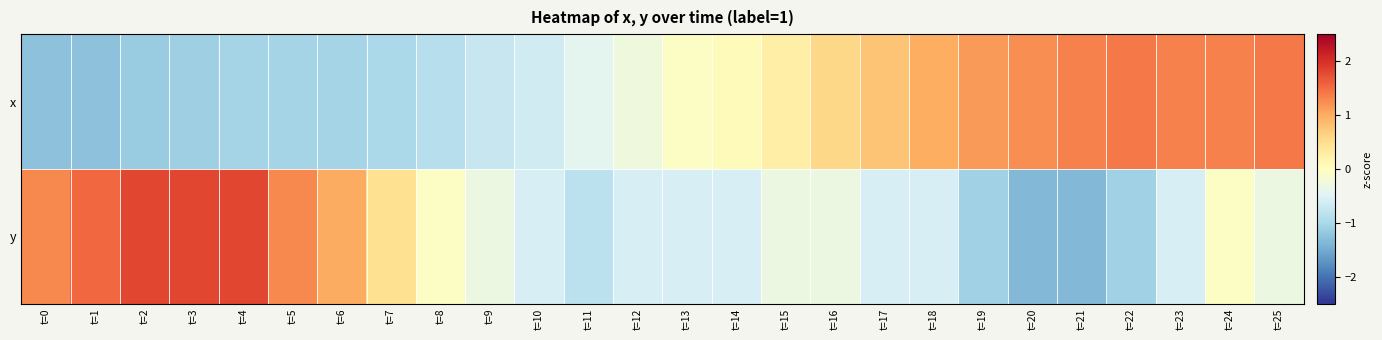

Reading right to left, list all the values displayed in this chart.

x: t=25=1.4	t=24=1.3	t=23=1.3	t=22=1.4	t=21=1.3	t=20=1.2	t=19=1.1	t=18=1.0	t=17=0.8	t=16=0.6	t=15=0.3	t=14=0.0	t=13=-0.1	t=12=-0.3	t=11=-0.4	t=10=-0.6	t=9=-0.7	t=8=-0.9	t=7=-1.0	t=6=-1.0	t=5=-1.0	t=4=-1.0	t=3=-1.1	t=2=-1.1	t=1=-1.3	t=0=-1.3
y: t=25=-0.3	t=24=-0.0	t=23=-0.6	t=22=-1.1	t=21=-1.4	t=20=-1.4	t=19=-1.1	t=18=-0.6	t=17=-0.6	t=16=-0.3	t=15=-0.3	t=14=-0.6	t=13=-0.6	t=12=-0.6	t=11=-0.8	t=10=-0.6	t=9=-0.3	t=8=-0.0	t=7=0.5	t=6=1.0	t=5=1.3	t=4=1.8	t=3=1.8	t=2=1.8	t=1=1.5	t=0=1.3